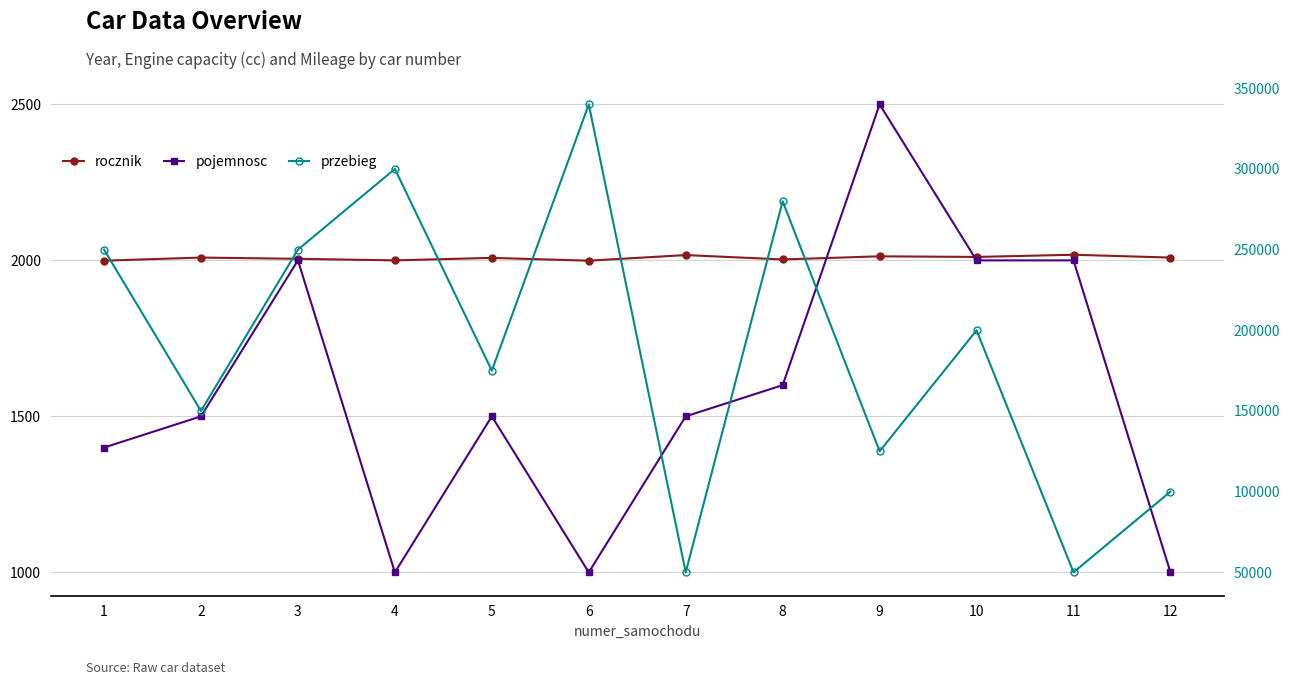

How many interior local valleys does the rocznik series have?

4